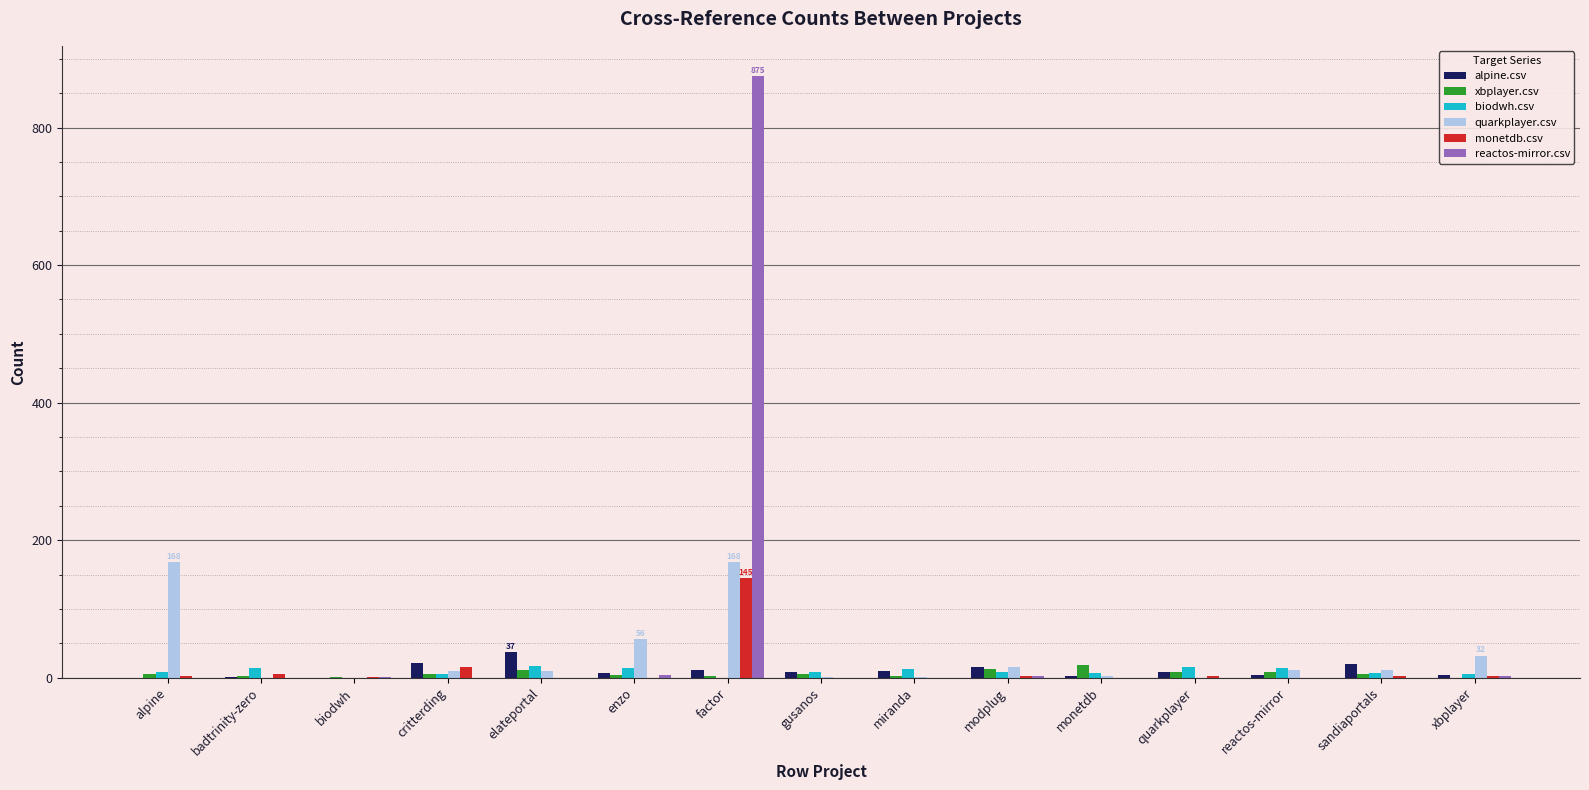

The value of alpine.csv at sandiaportals is 20. True or false?

True